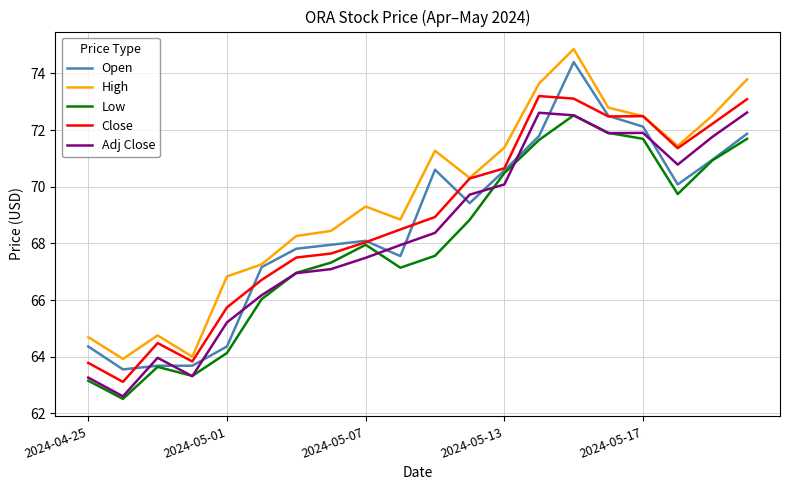

How many values in the Open series are below 69?

10